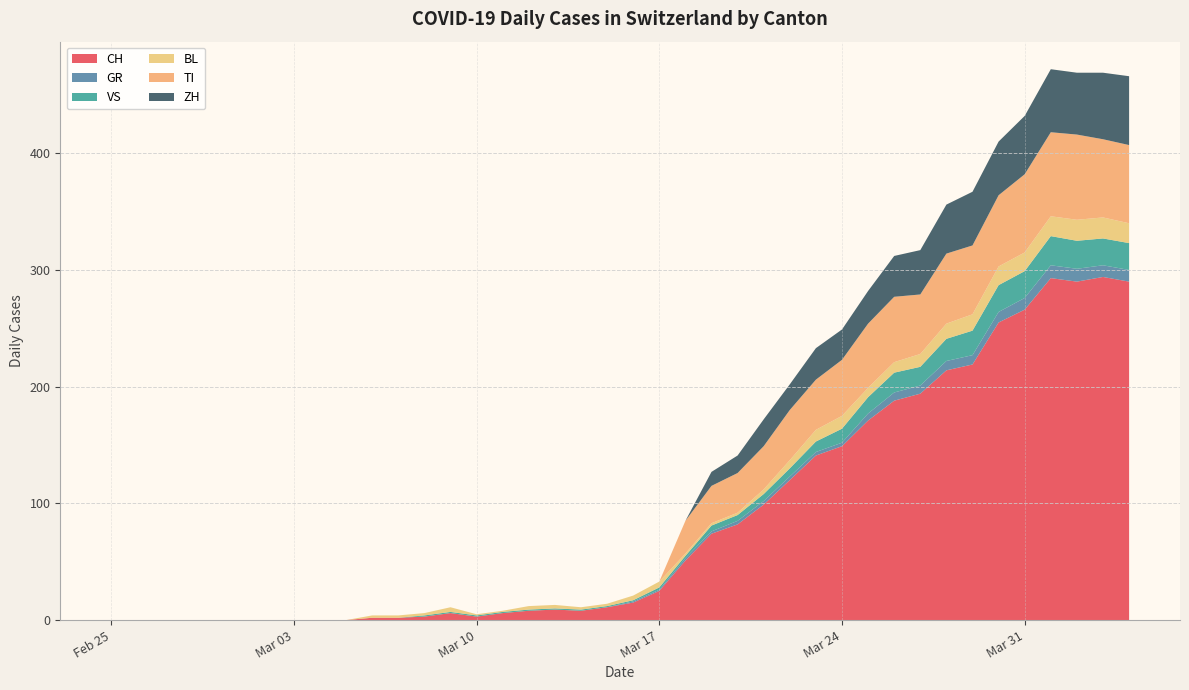

Reading left to right, transcribe all the data shown in this chart.

CH: 0=0	1=0	2=0	3=0	4=0	5=0	6=0	7=0	8=0	9=0	10=2	11=2	12=3	13=6	14=3	15=6	16=8	17=9	18=8	19=11	20=15	21=25	22=51	23=74	24=82	25=99	26=120	27=141	28=149	29=171	30=188	31=194	32=214	33=219	34=255	35=266	36=293	37=290	38=294	39=290
GR: 0=0	1=0	2=0	3=0	4=0	5=0	6=0	7=0	8=0	9=0	10=0	11=0	12=0	13=0	14=0	15=0	16=0	17=0	18=0	19=0	20=1	21=1	22=2	23=2	24=3	25=3	26=3	27=3	28=3	29=6	30=7	31=7	32=8	33=8	34=9	35=10	36=11	37=11	38=10	39=10
VS: 0=0	1=0	2=0	3=0	4=0	5=0	6=0	7=0	8=0	9=0	10=0	11=0	12=1	13=1	14=1	15=1	16=1	17=1	18=1	19=1	20=1	21=2	22=2	23=5	24=5	25=6	26=7	27=9	28=12	29=14	30=17	31=16	32=19	33=21	34=23	35=23	36=25	37=24	38=23	39=23
BL: 0=0	1=0	2=0	3=0	4=0	5=0	6=0	7=0	8=0	9=0	10=2	11=2	12=2	13=4	14=1	15=1	16=3	17=3	18=2	19=2	20=4	21=5	22=2	23=2	24=2	25=4	26=7	27=10	28=11	29=8	30=9	31=11	32=13	33=14	34=16	35=16	36=17	37=18	38=18	39=17
TI: 0=0	1=0	2=0	3=0	4=0	5=0	6=0	7=0	8=0	9=0	10=0	11=0	12=0	13=0	14=0	15=0	16=0	17=0	18=0	19=0	20=0	21=0	22=28	23=32	24=34	25=37	26=43	27=43	28=48	29=55	30=56	31=51	32=60	33=59	34=61	35=67	36=72	37=73	38=67	39=67
ZH: 0=0	1=0	2=0	3=0	4=0	5=0	6=0	7=0	8=0	9=0	10=0	11=0	12=0	13=0	14=0	15=0	16=0	17=0	18=0	19=0	20=0	21=0	22=0	23=12	24=15	25=23	26=22	27=27	28=26	29=28	30=35	31=38	32=42	33=46	34=46	35=50	36=54	37=53	38=57	39=59